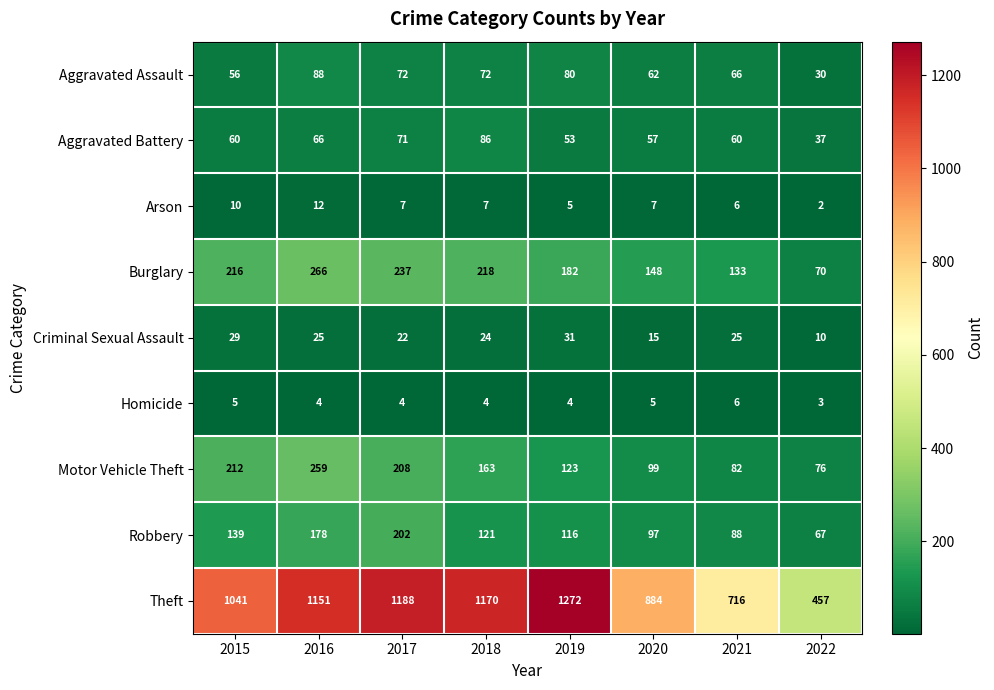

Is it true that Robbery equals 67 at 2022?

True